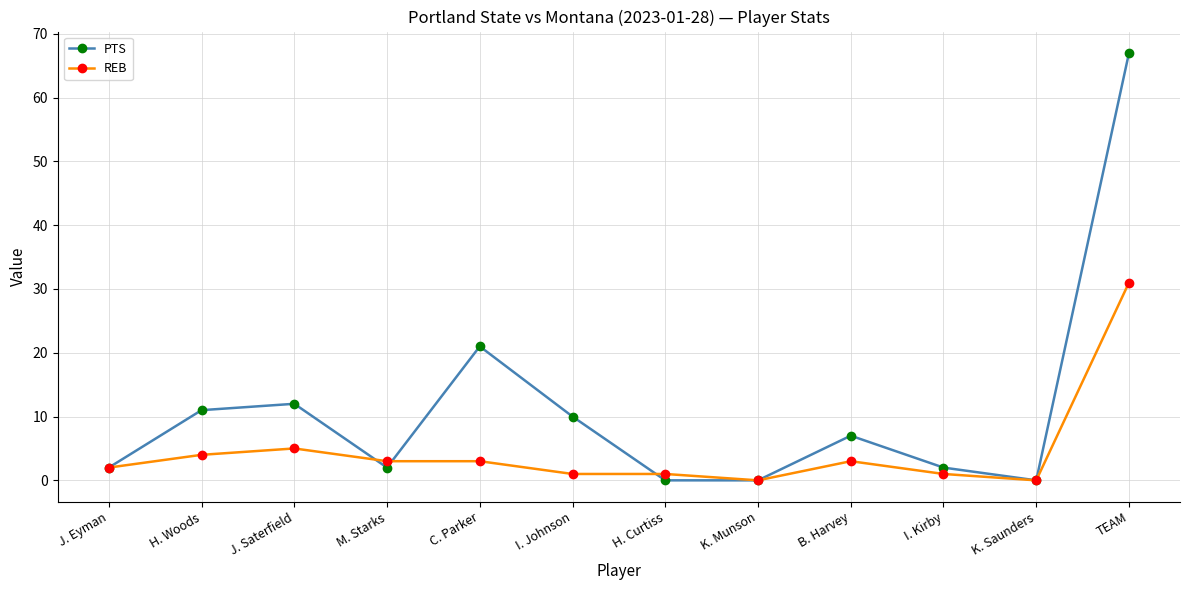

Is it true that REB equals 16 at K. Munson?

False